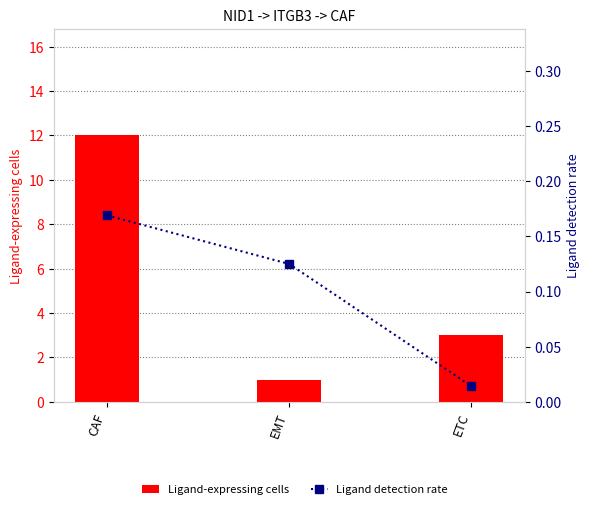

Does the chart contain any negative values?

No